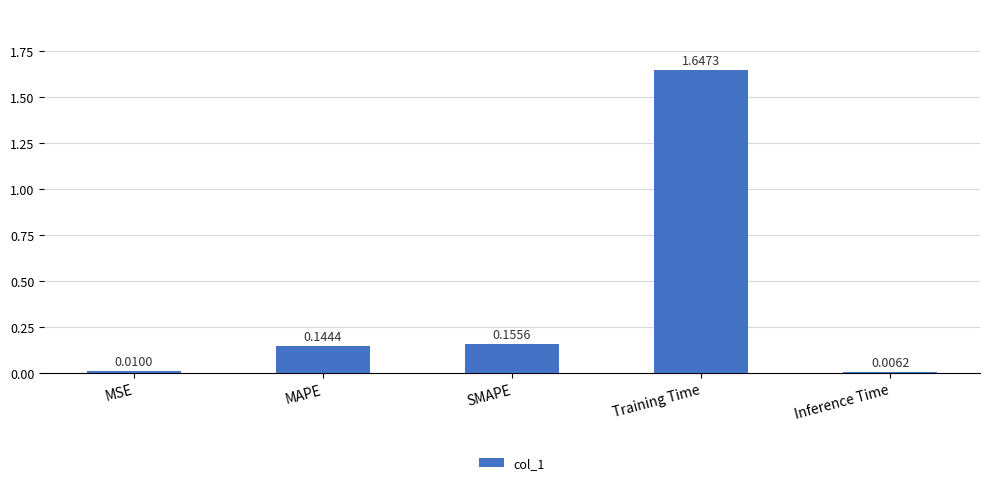

What position from the left is MAPE?

2